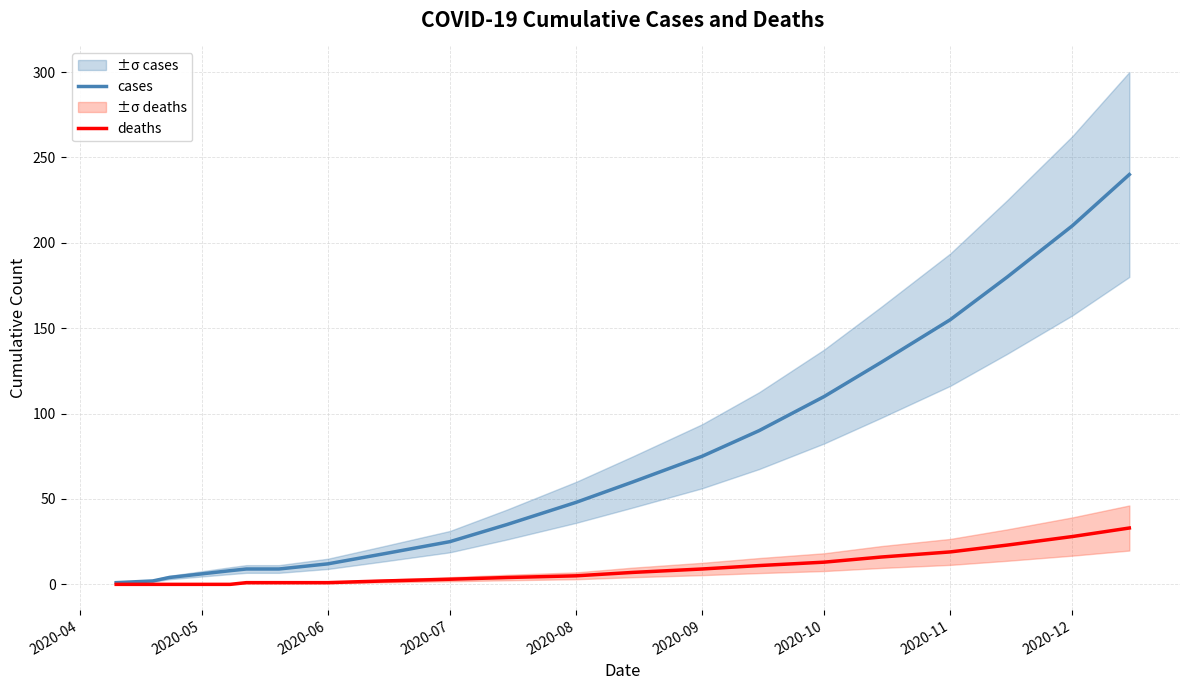

What is the sum of the cases values at 2020-07 and 2020-10?

135